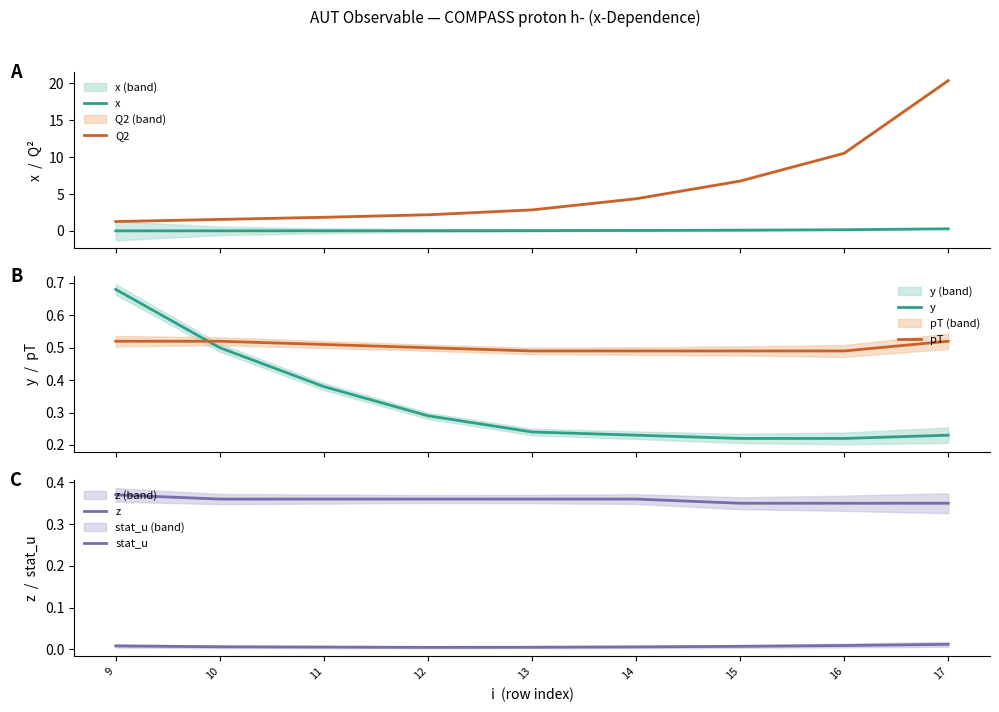

At which label does z reach its minimum?

15